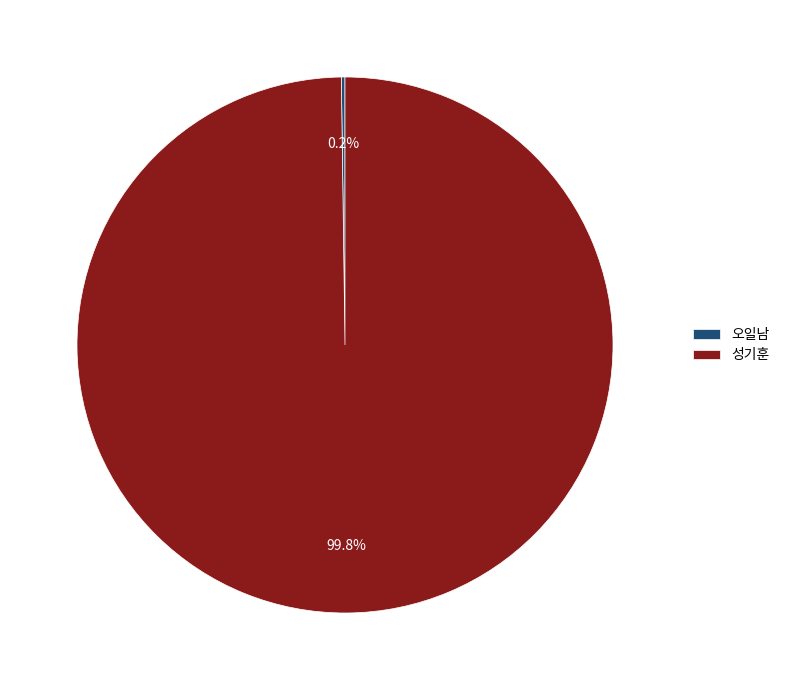

What is the majority slice?

성기훈